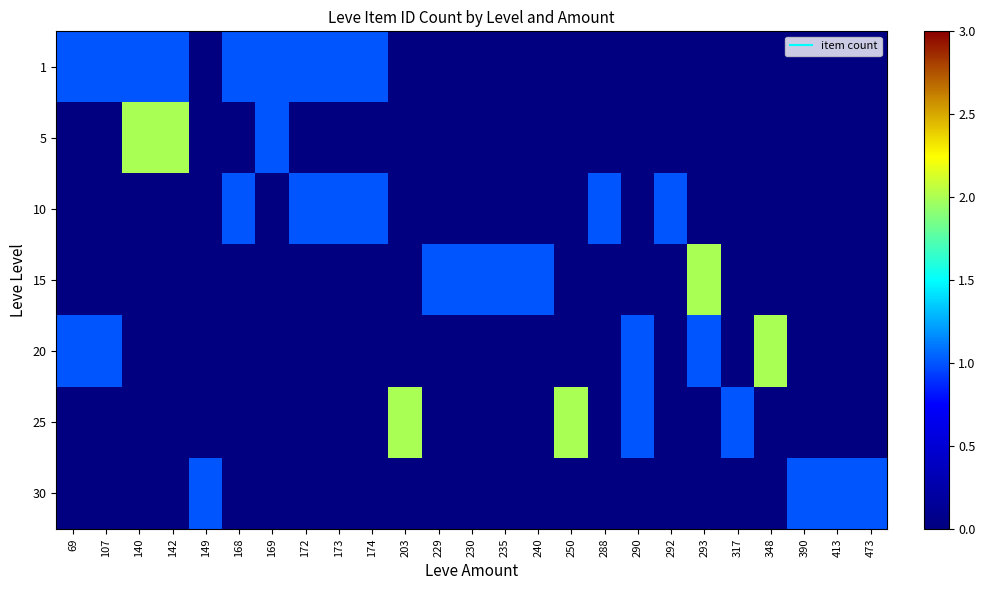

What is the total value across all series at 317?

1